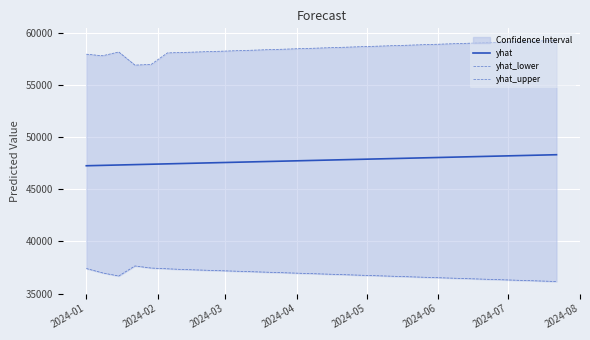

What is the sum of all yhat_upper values?

1753931.6